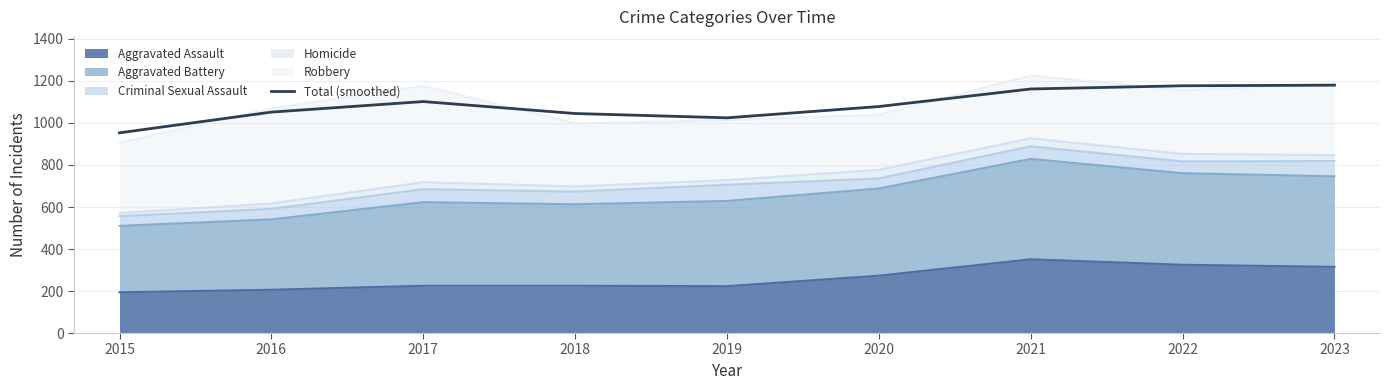

What is the difference between the maximum and second lowest values?

155.5